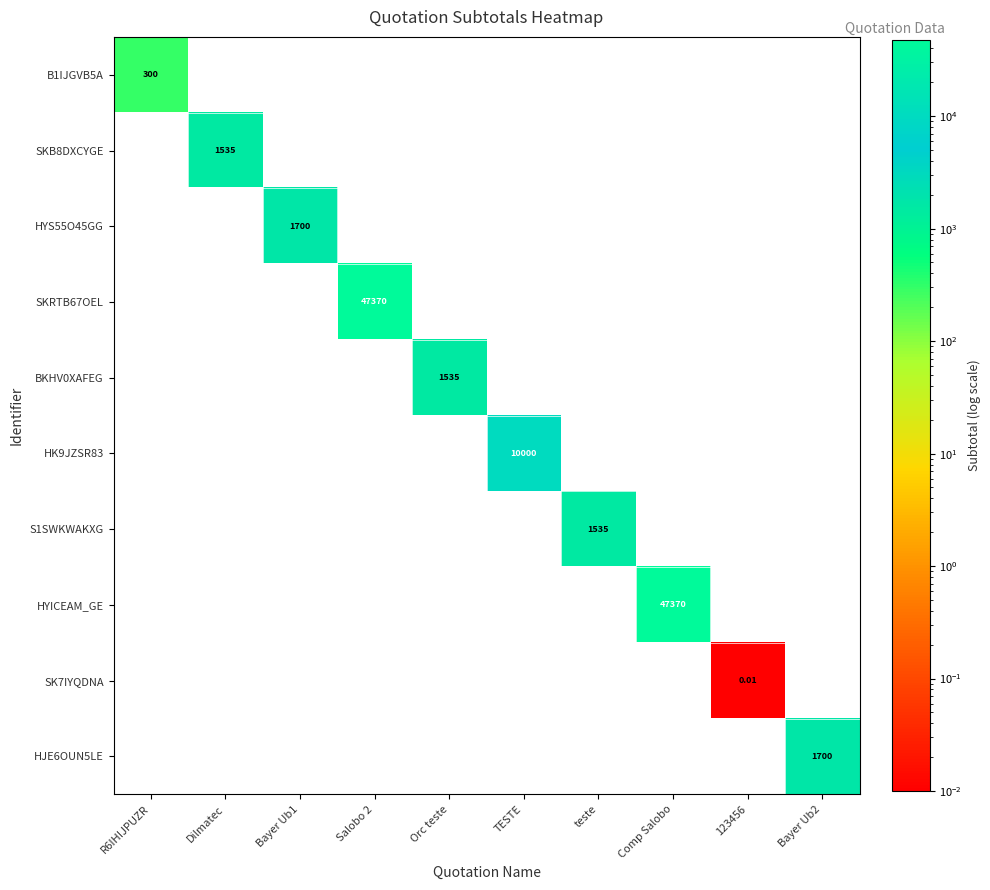

What is the total value across all series at Dilmatec?

1535.0